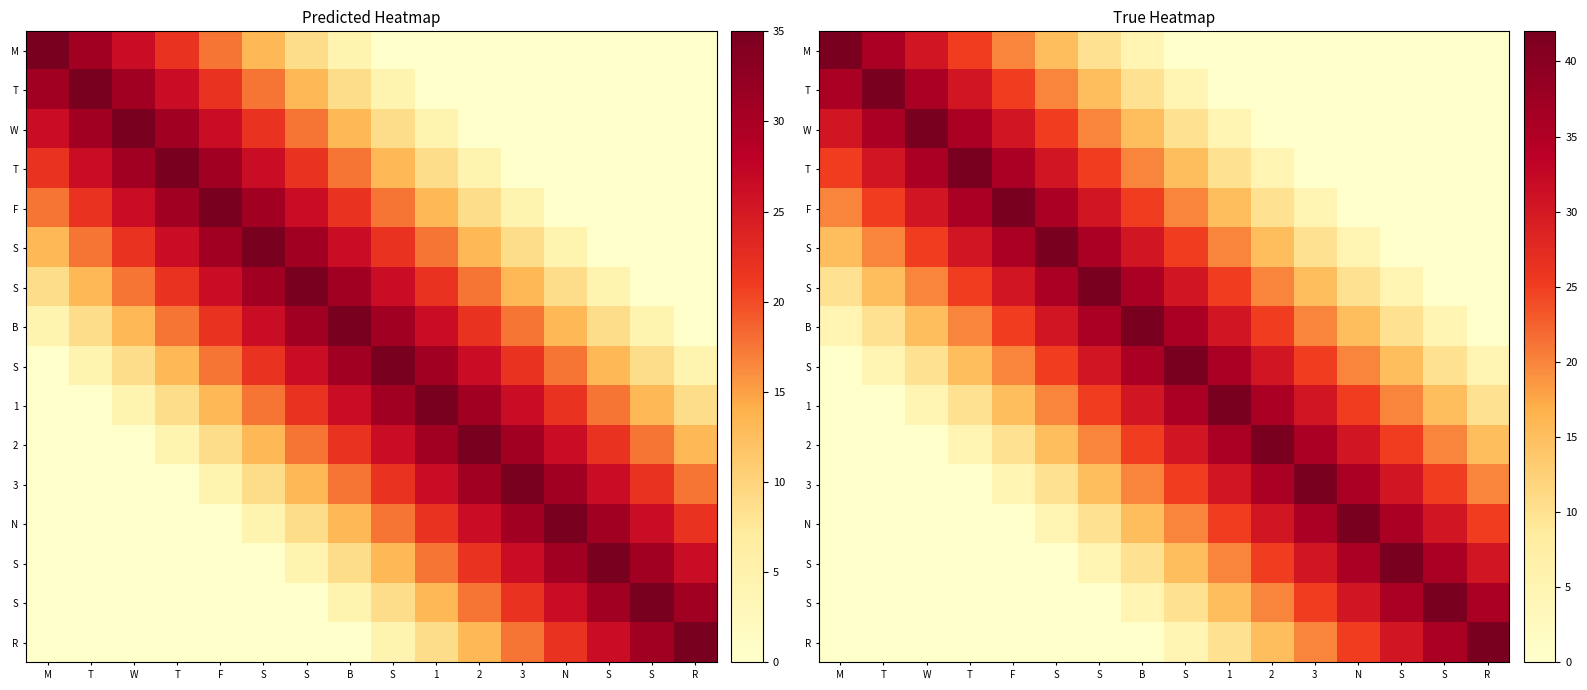

Which label corresponds to the largest value in the chart?

M